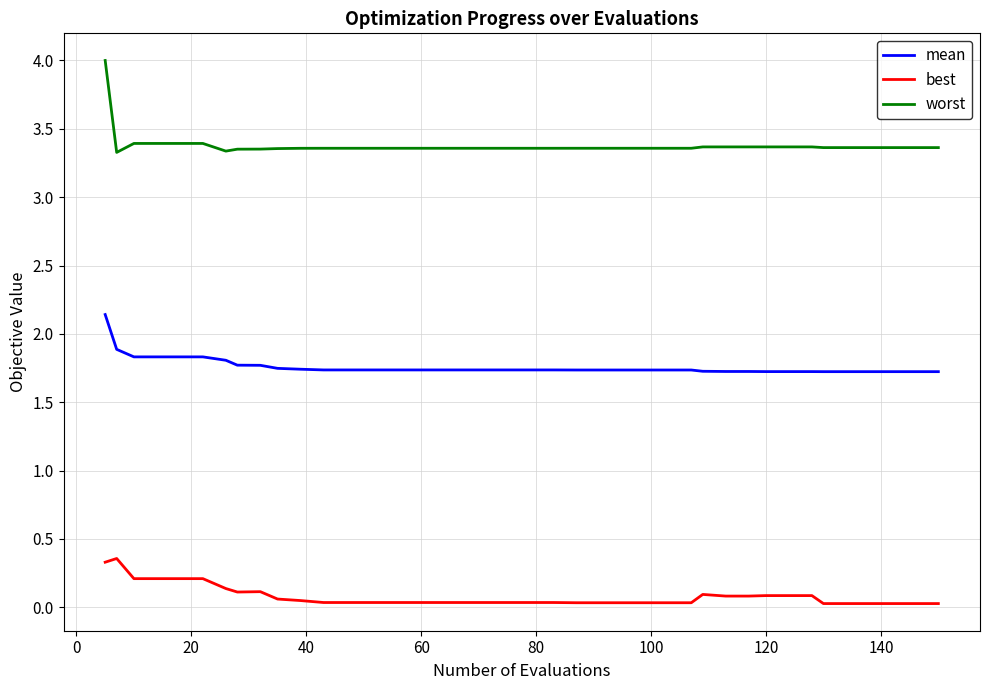

True or false: best and worst intersect in this chart.

False